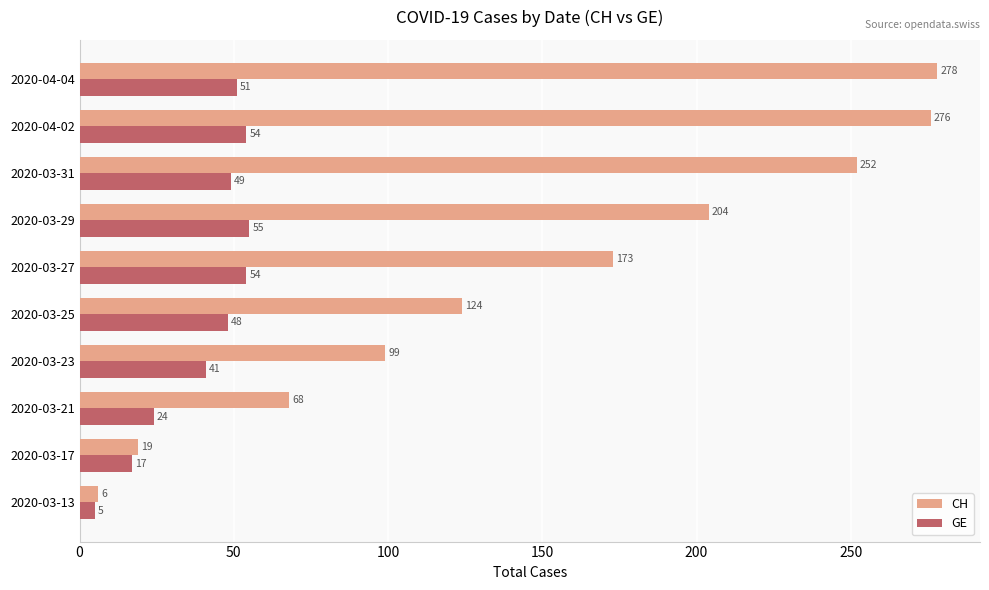

At which category is the sum across all series the highest?

2020-04-02